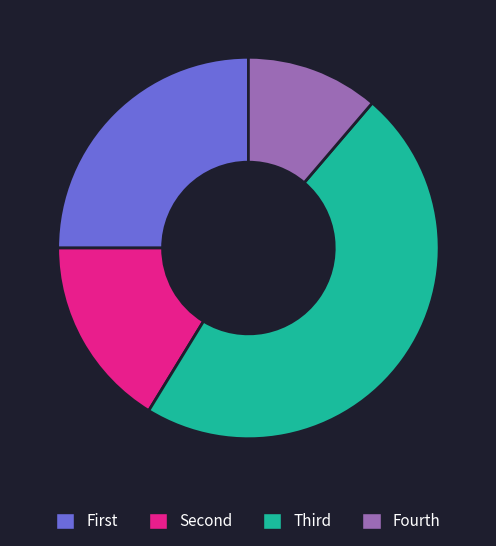

Is it true that Fourth is 1% of the pie?

False